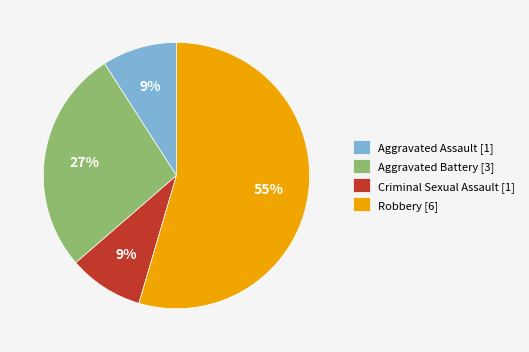

Approximately how many times larger is the value at Criminal Sexual Assault [1] compared to Aggravated Assault [1]?

1.0